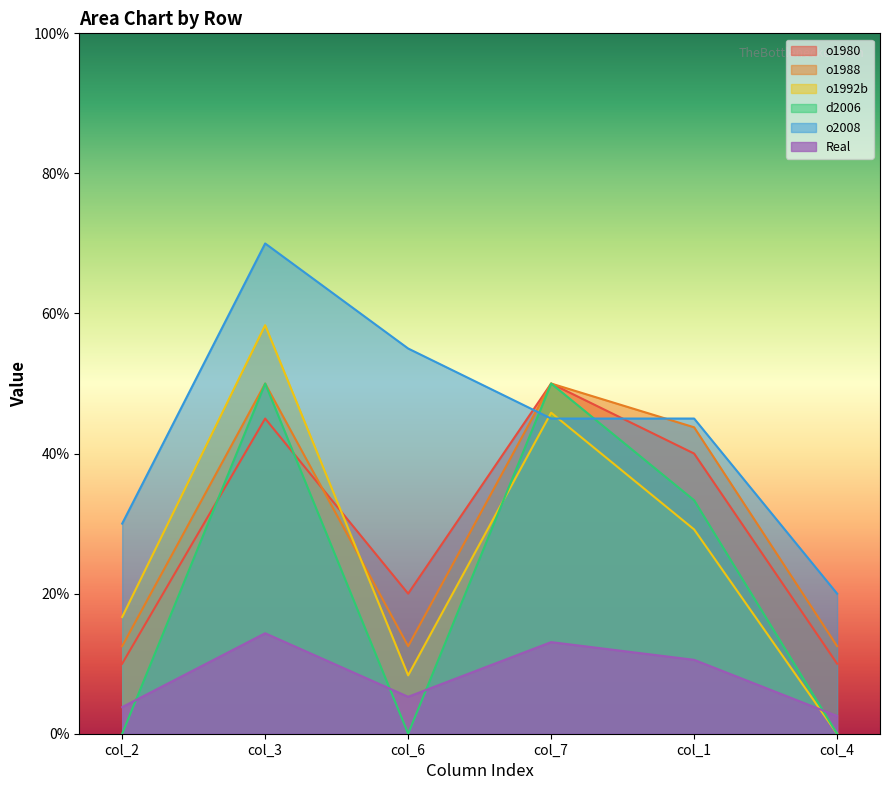

What is the spread (max minus min) of values at col_4?

20.0